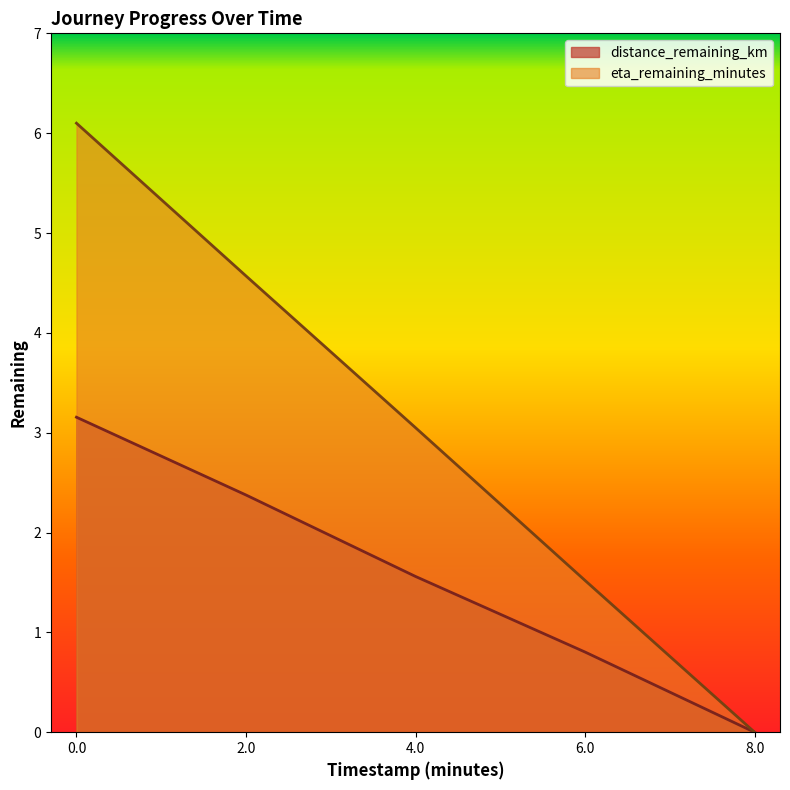

What is the spread (max minus min) of values at 6.0?

0.7